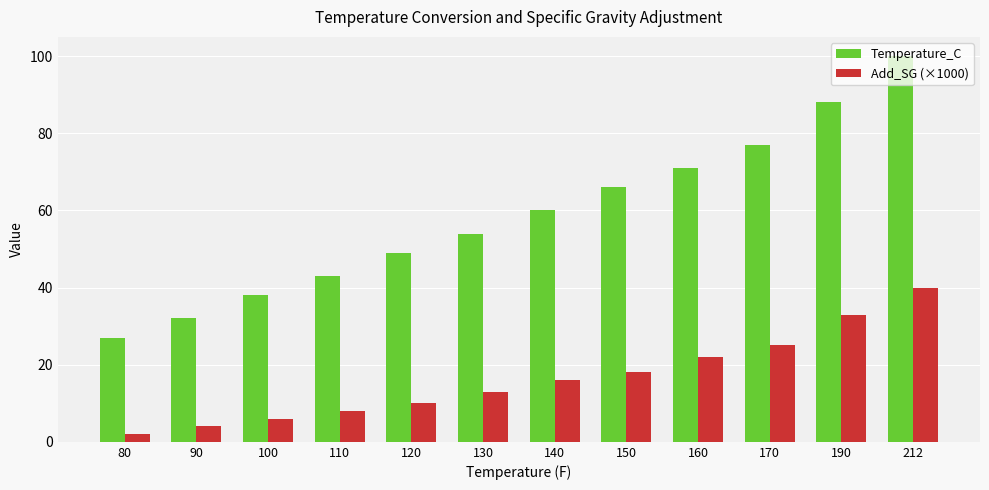

How many bars are there in each group?

2